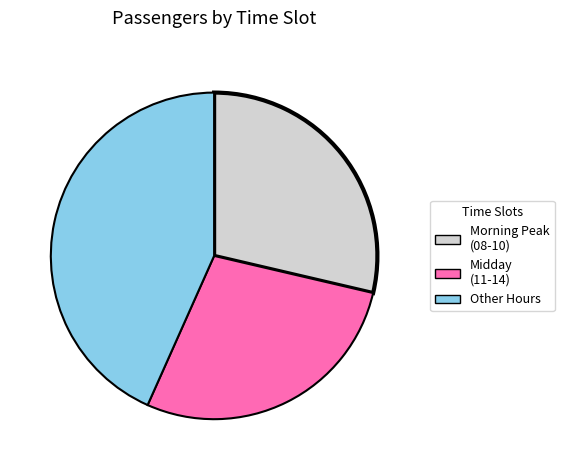

Is the sum of Other Hours and Midday (11-14) greater than half?

Yes